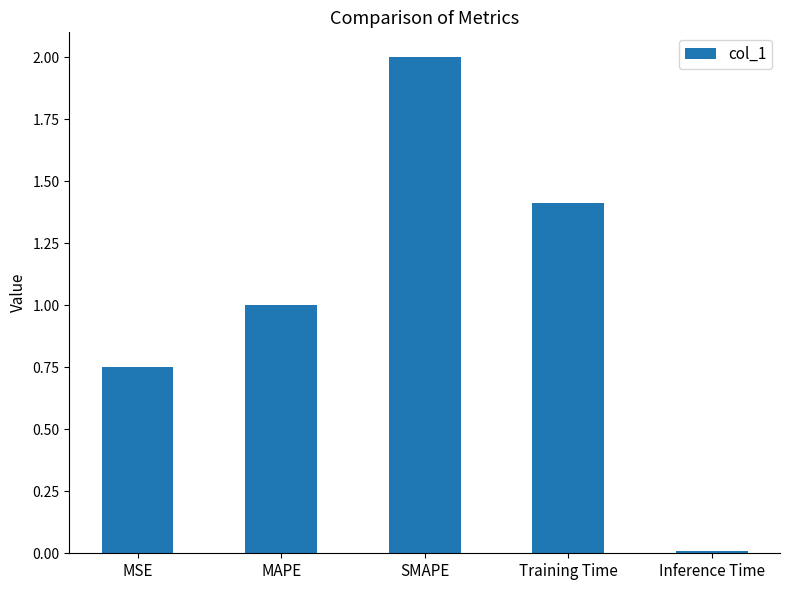

What is the greatest value displayed?

2.0